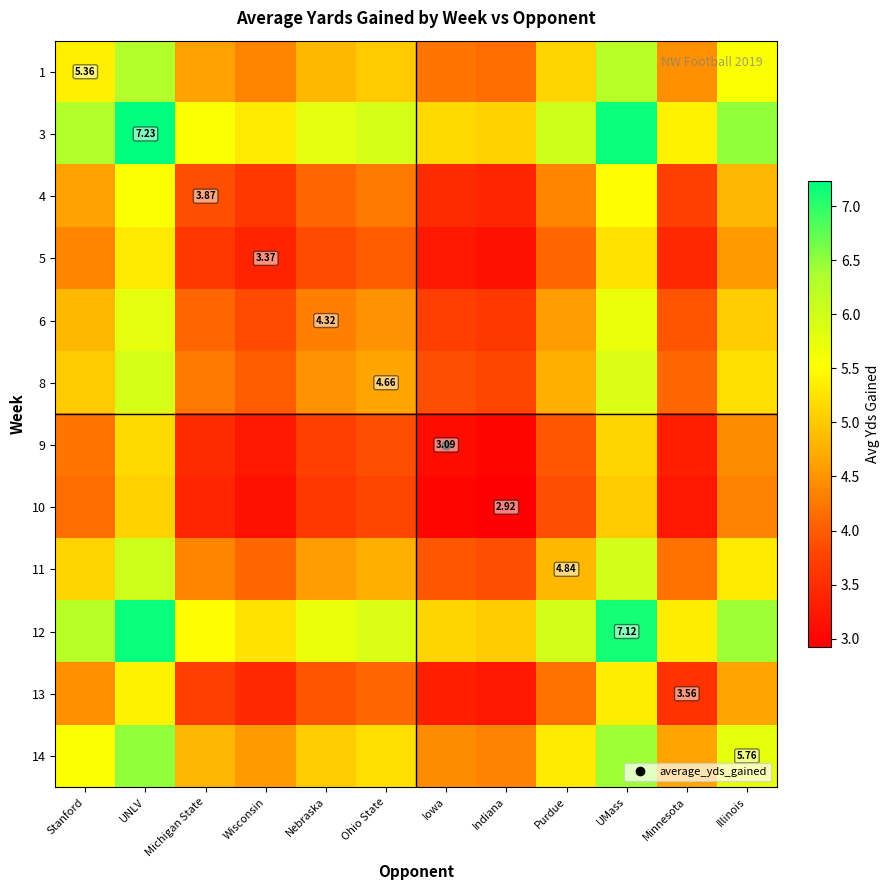

Is the value of 9 at Purdue greater than the value of 4 at Purdue?

No